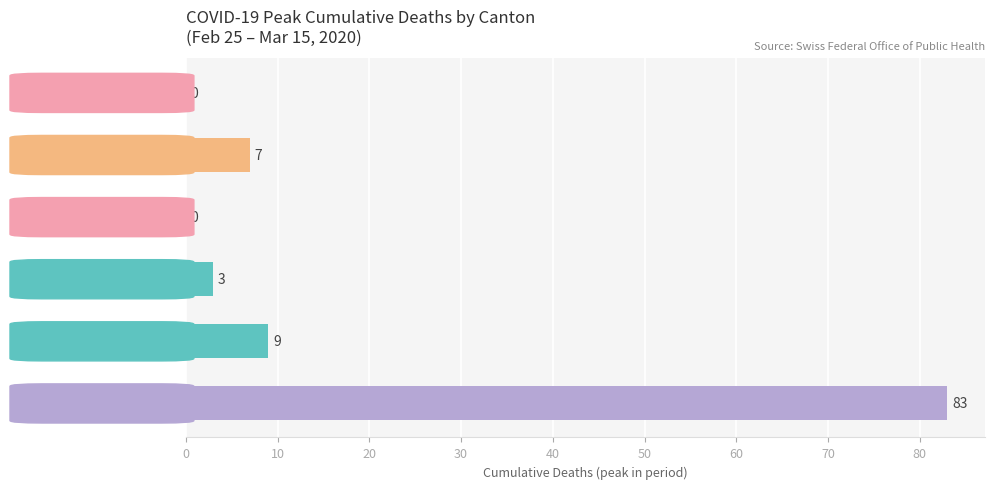

At which label is the value closest to 41?

GE